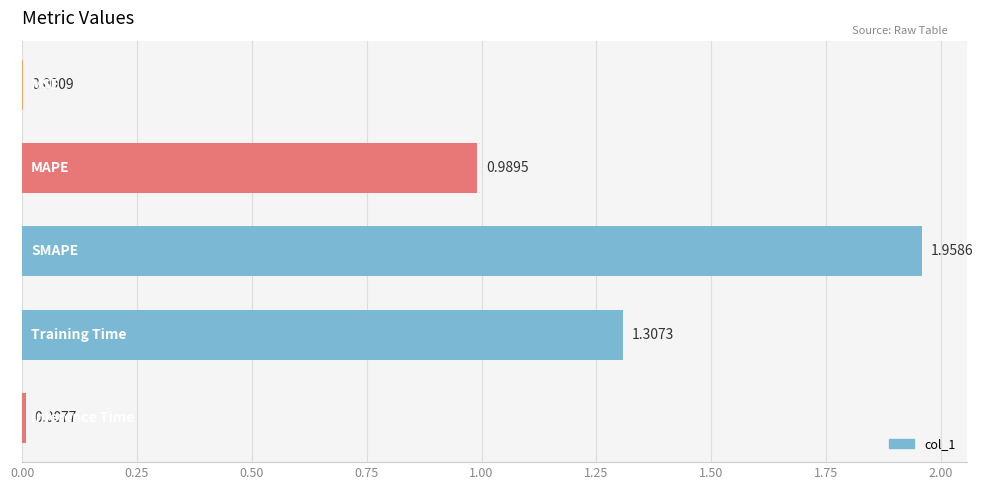

What is the sum of all values?

4.3